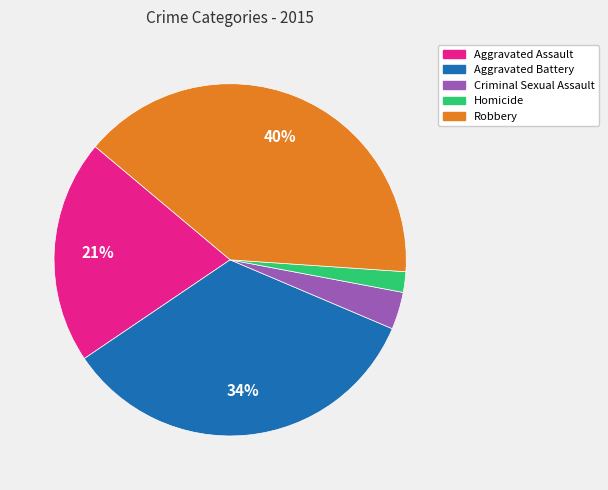

Is Homicide the majority of the pie?

No